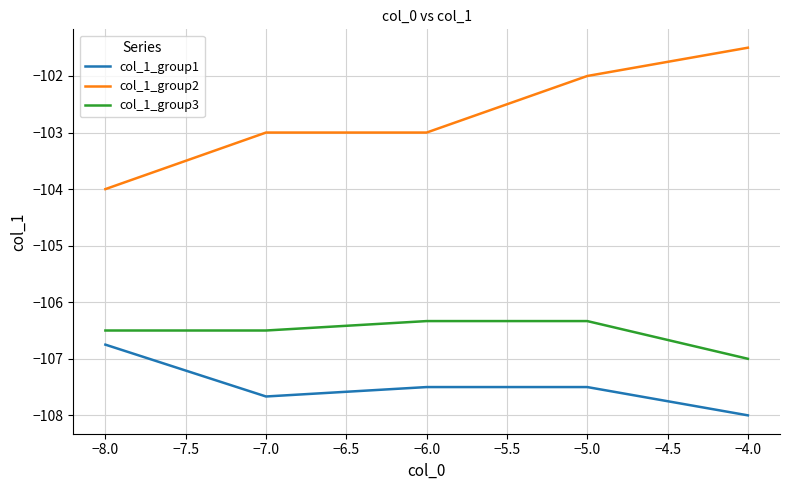

What position from the right is −5.0?

2